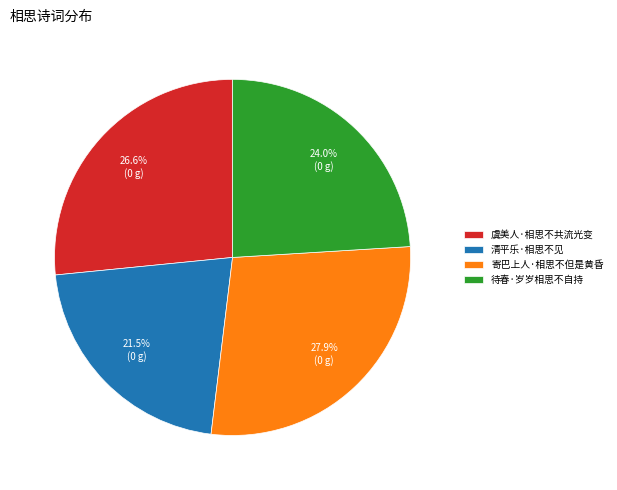

Is 寄巴上人·相思不但是黄昏 the majority of the pie?

No